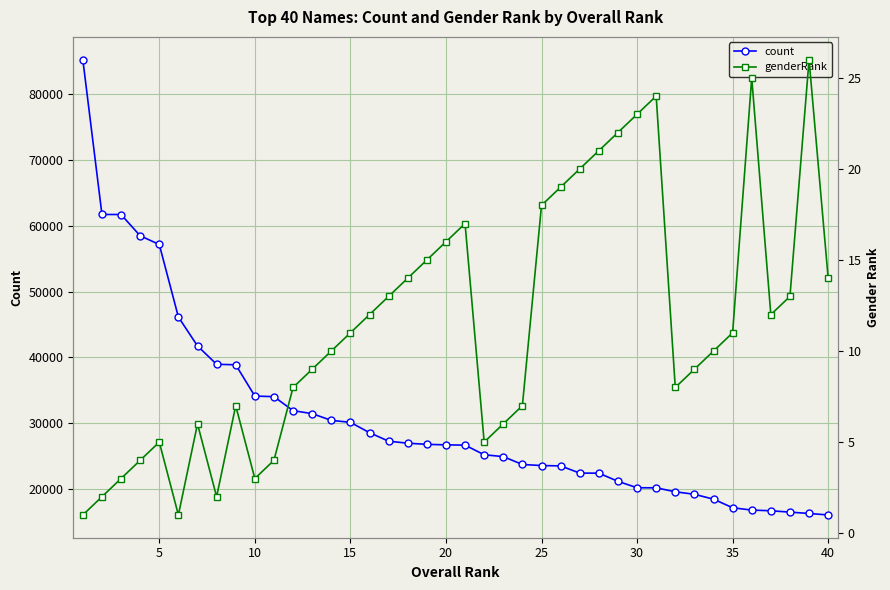

True or false: genderRank has more than 0 interior local peaks.

True